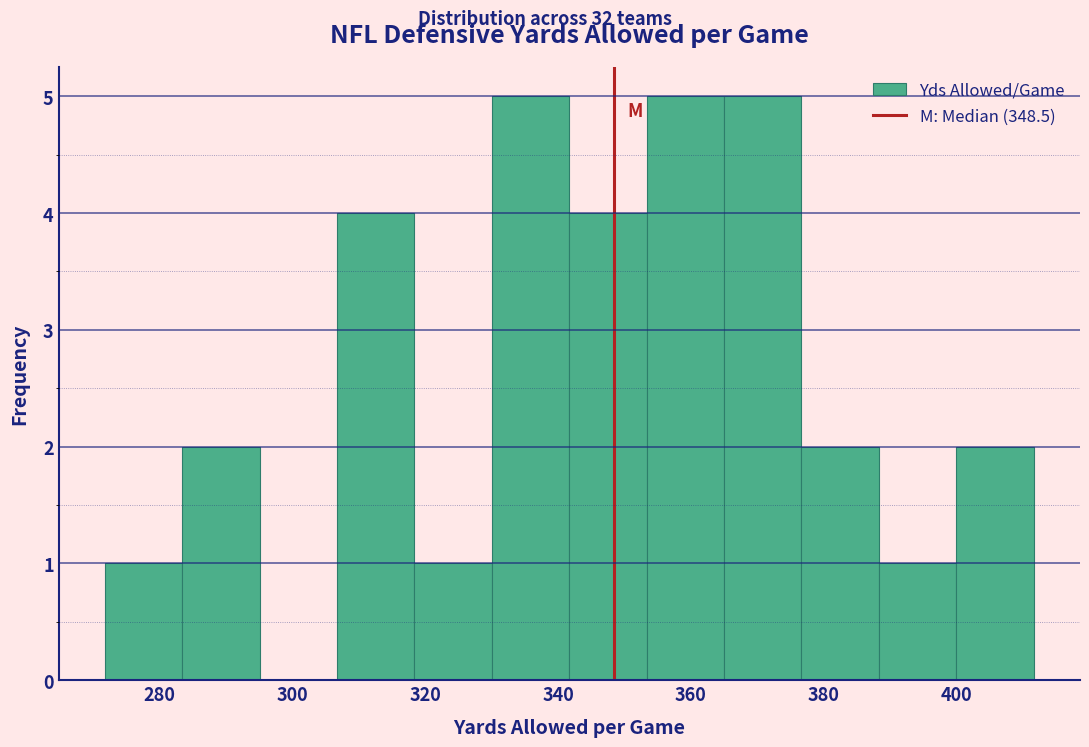

What is the height of the bar covering 306 to 318 on the x-axis? Neither the bar edges nor the heights are printed on the chart, so give them approximately, as read against the axes.

4